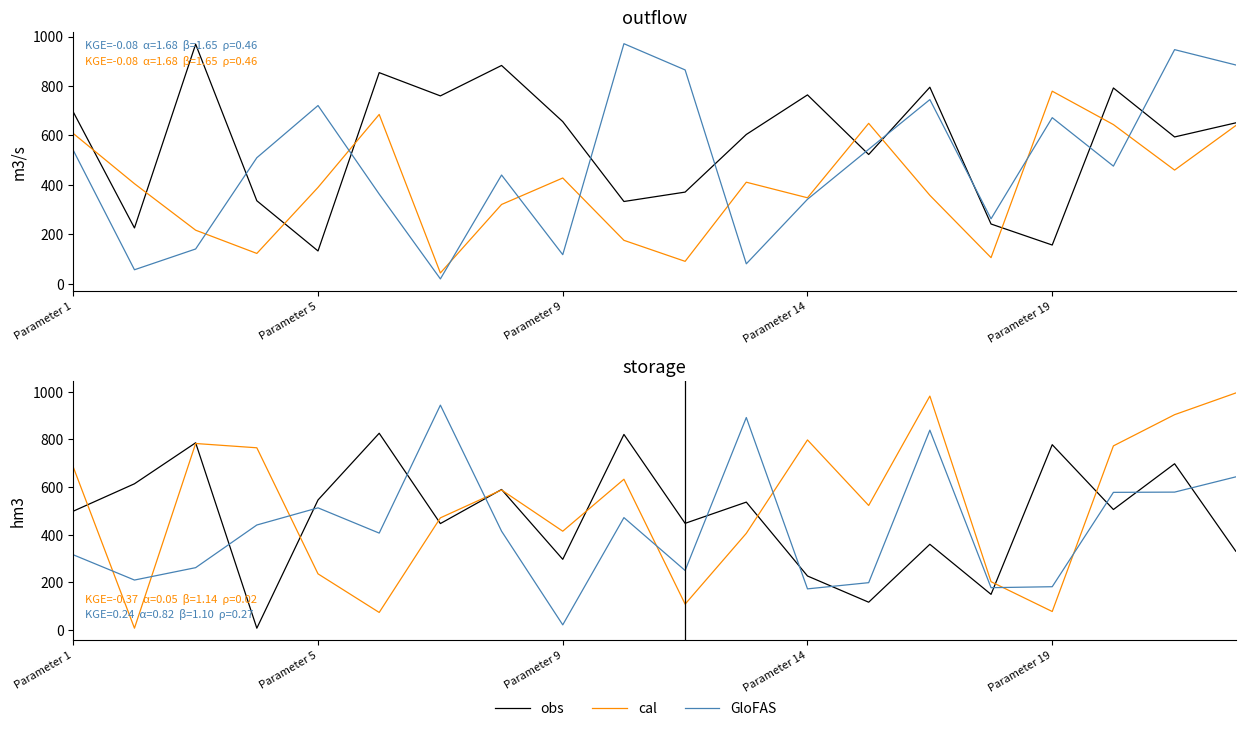

How many interior local peaks does the obs series have?

8